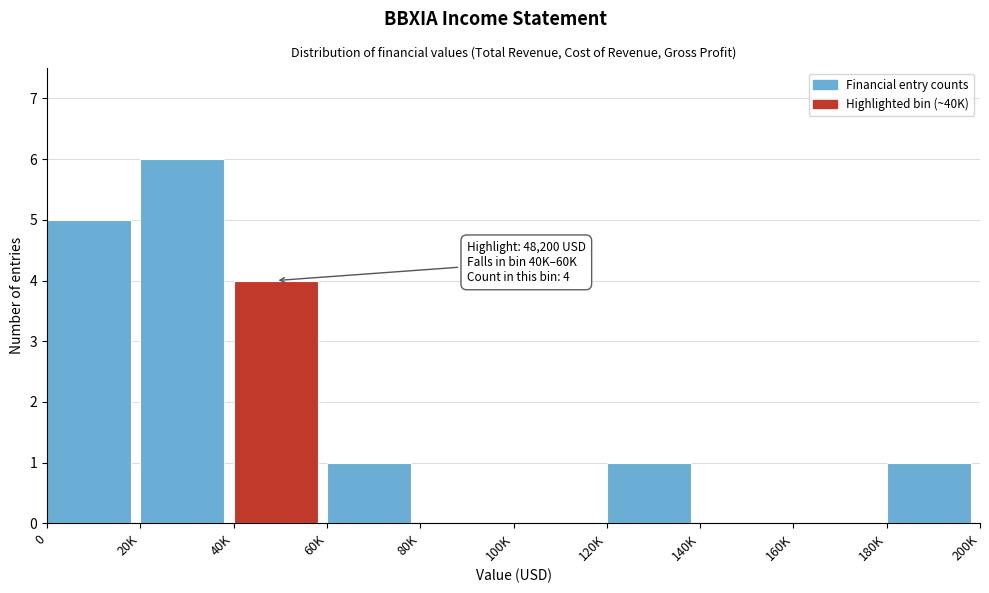

At which label is the value closest to 3?

40K